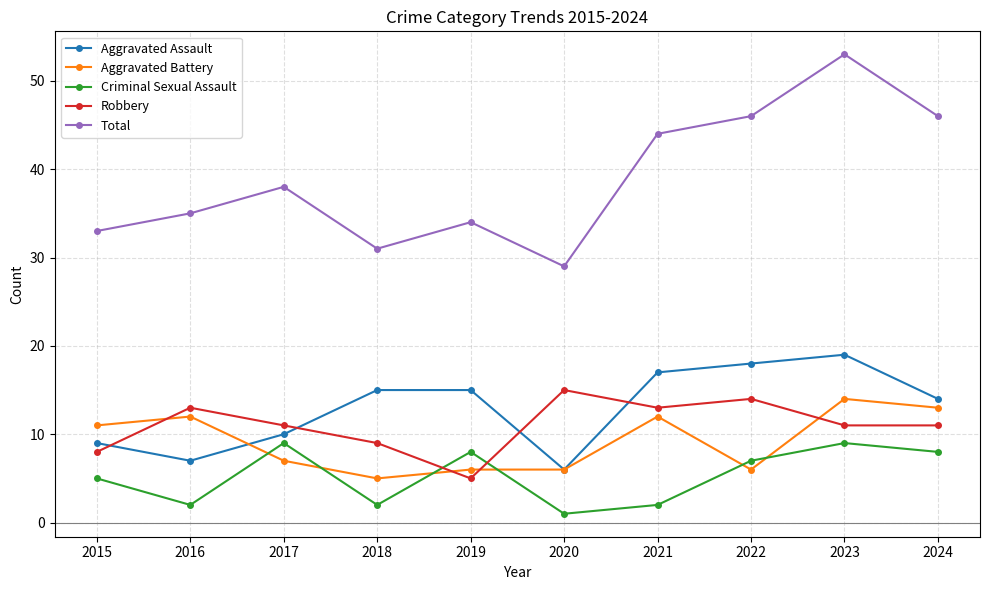

Is it true that Aggravated Battery equals 9 at 2022?

False